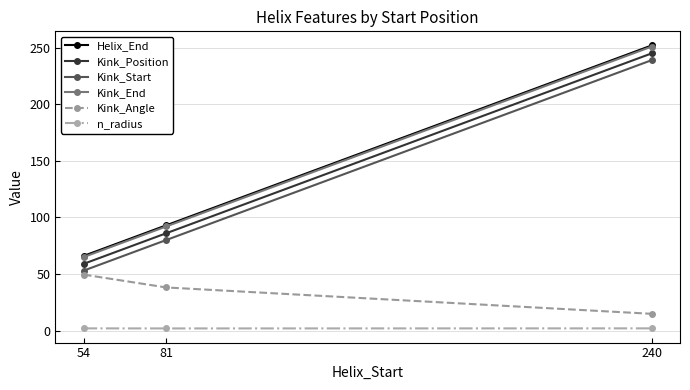

At which label does Kink_Start reach its minimum?

54